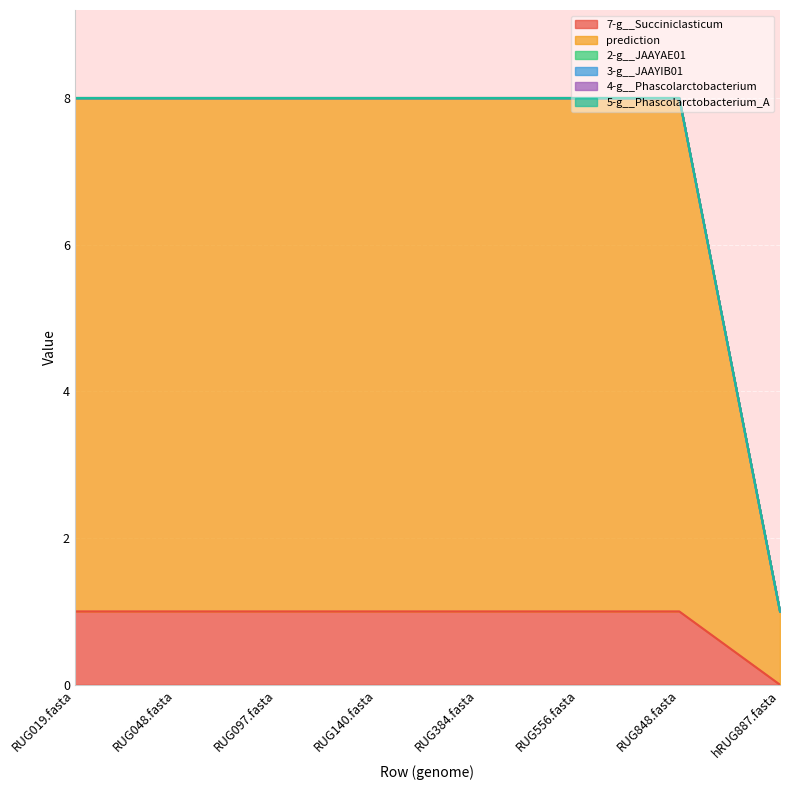

Is it true that prediction equals 7 at RUG019.fasta?

True